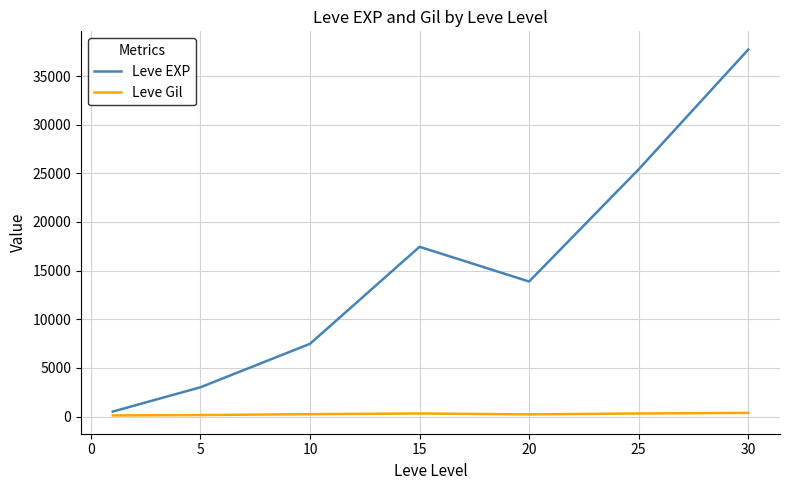

At how many categories does at least one series exceed 31102?

1